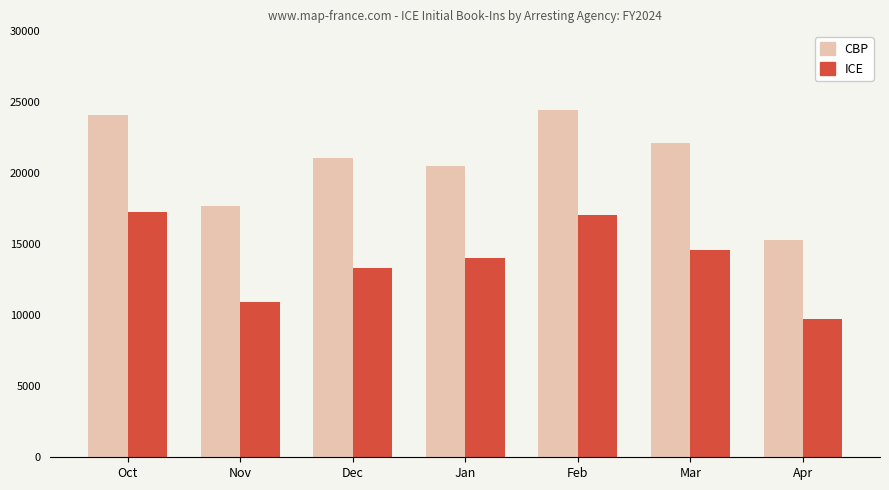

What is the minimum value shown in the chart?

9712